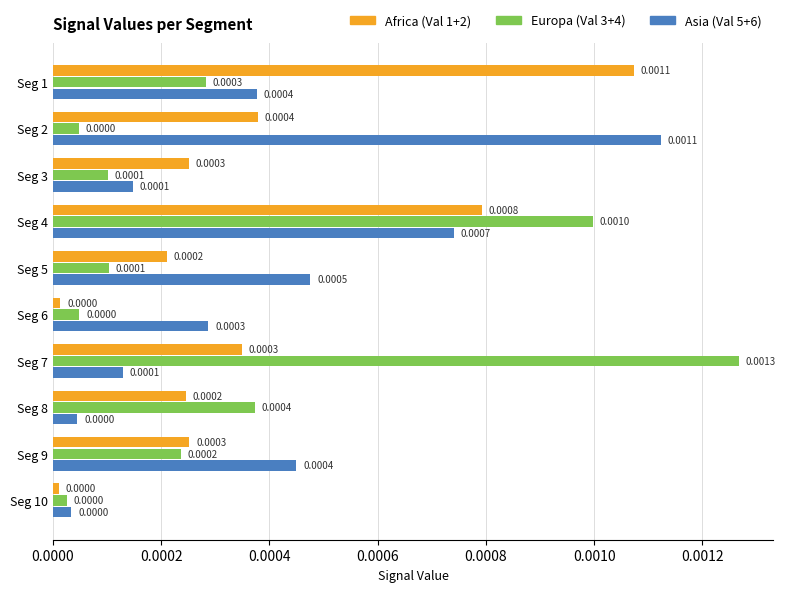

At which category does the chart reach its peak across all series?

Seg 7